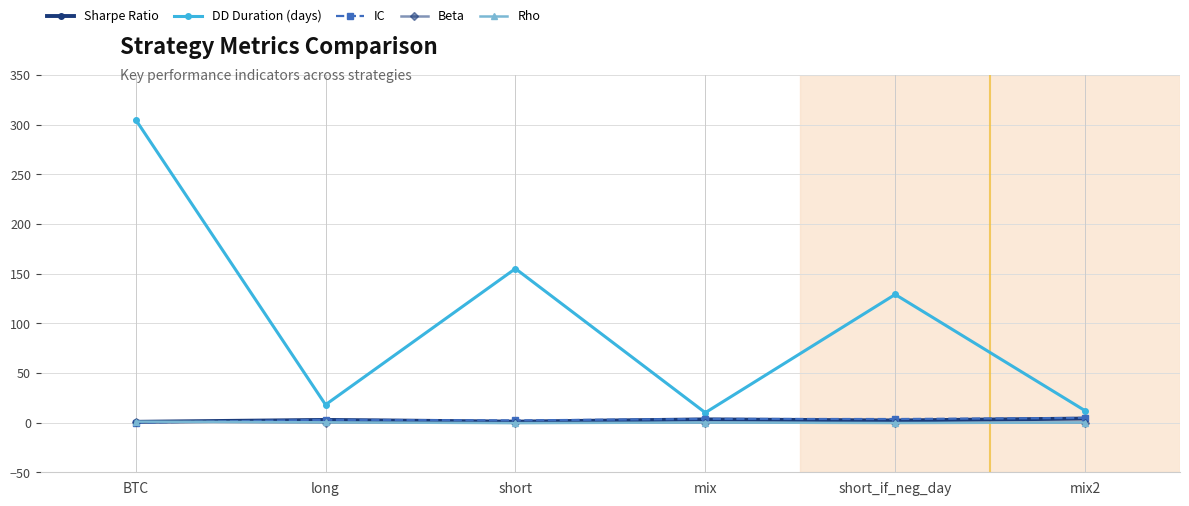

What is the total value across all series at mix?

17.0